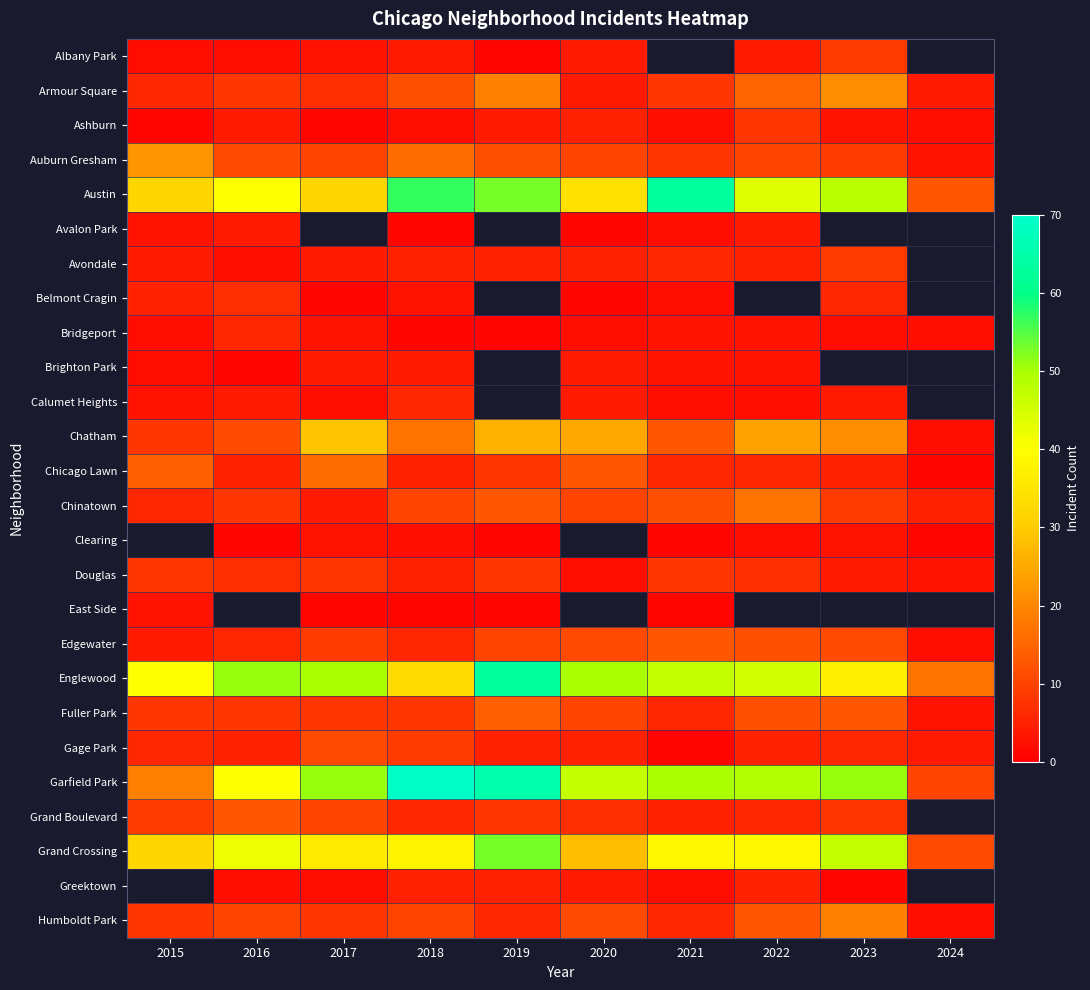

The Austin series shows 56.7 at 2020. True or false?

False